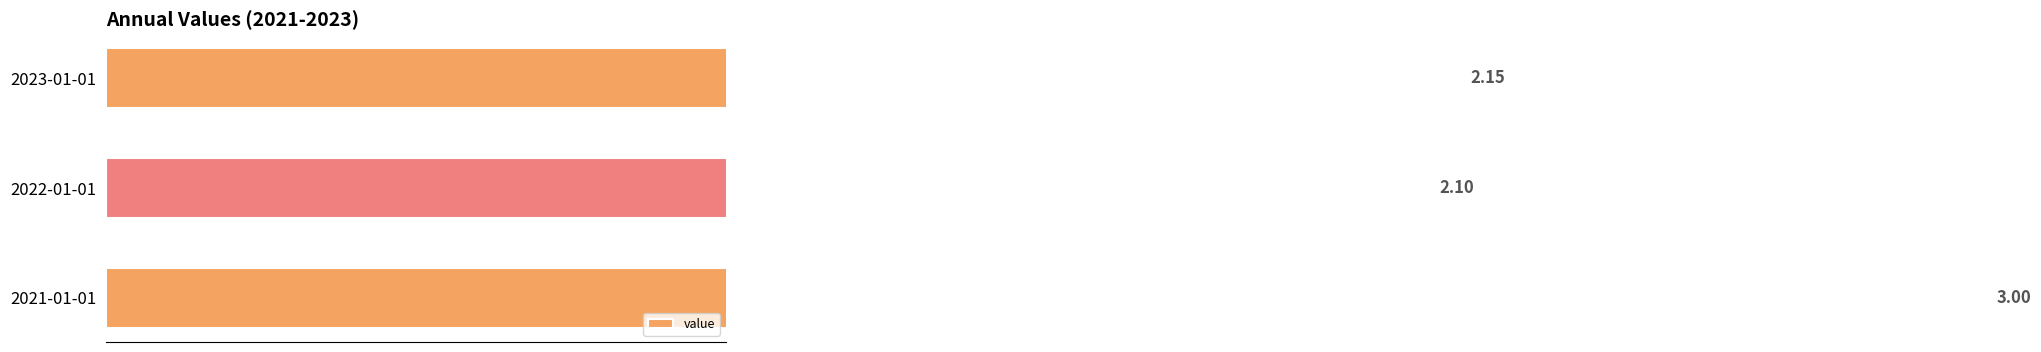

How many distinct data groups are displayed?

1